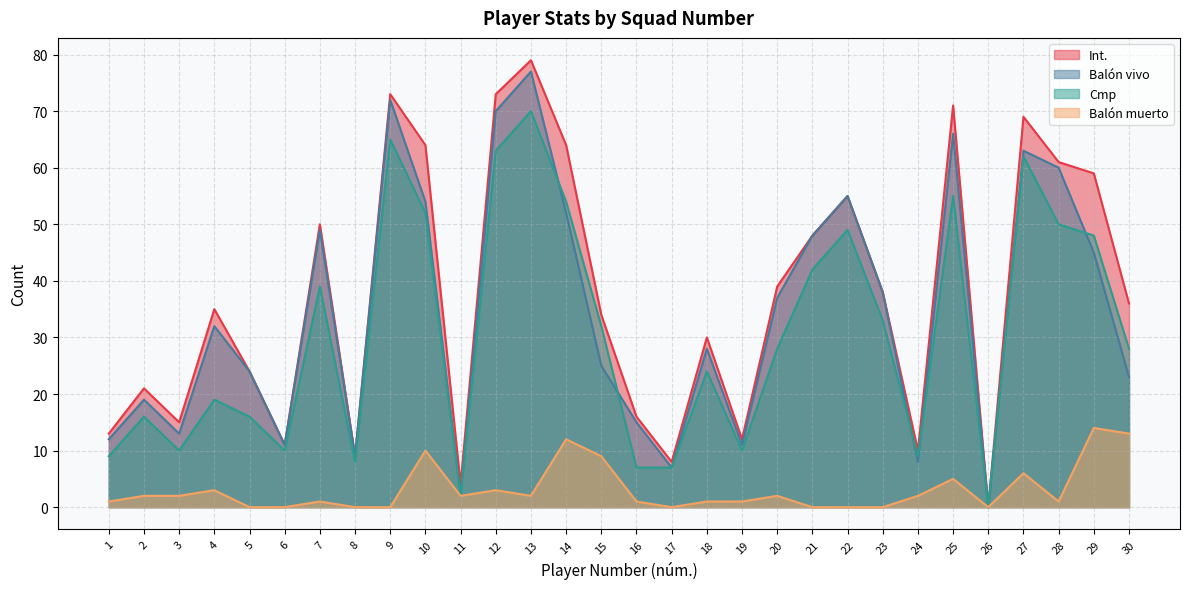

At which label does Balón muerto reach its minimum?

5